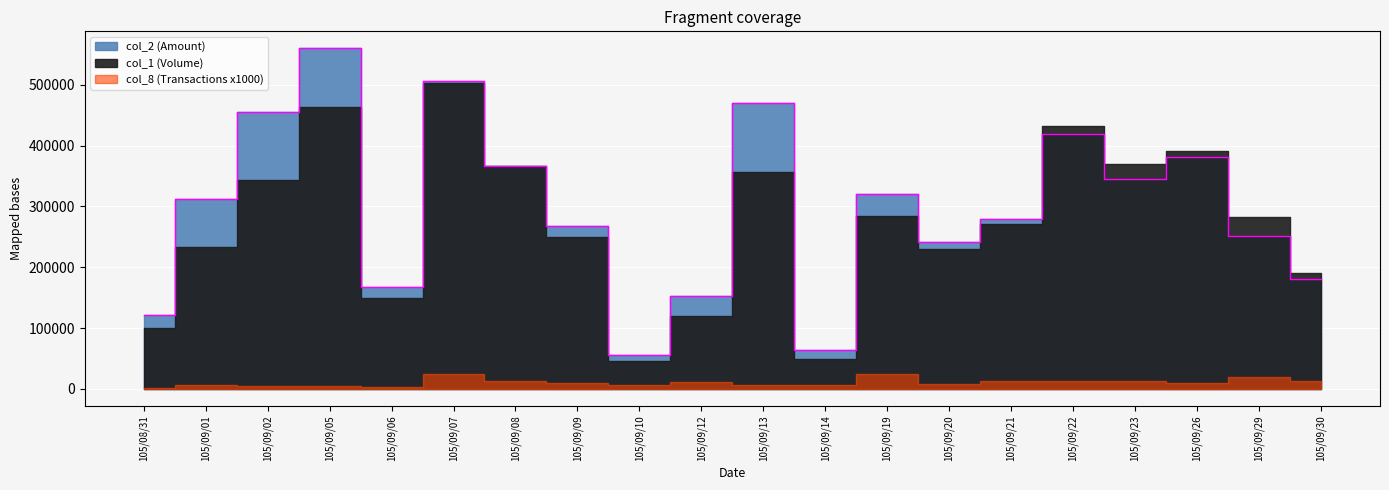

Read the col_2 (Amount) value at 105/09/08, to the nearest 100.

365700